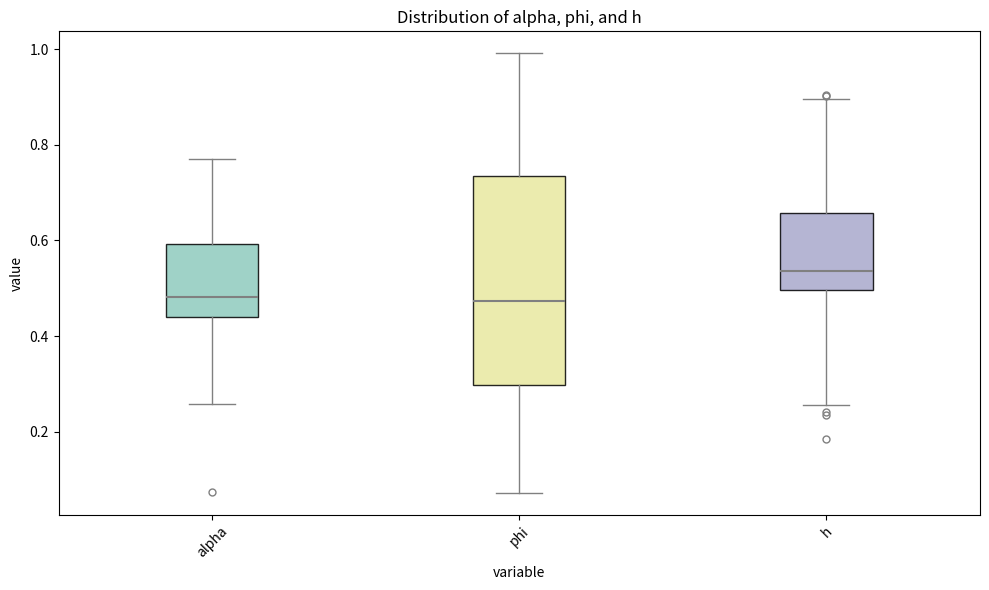

Reading left to right, transcribe this box plot: for each box, give where its median line is, the range the box spans, and where its two whiskers end, as read against the y-axis. The values are not printed on the chart, so give them approximately, as read against the axis.

alpha: median 0.48, box 0.44 to 0.60, whiskers 0.26 to 0.78
phi: median 0.48, box 0.30 to 0.74, whiskers 0.08 to 1.00
h: median 0.54, box 0.50 to 0.66, whiskers 0.26 to 0.90